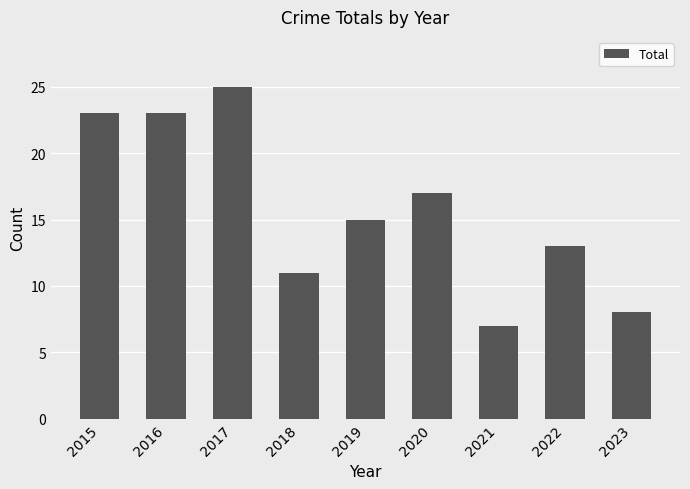

Reading left to right, transcribe all the data shown in this chart.

2015=23	2016=23	2017=25	2018=11	2019=15	2020=17	2021=7	2022=13	2023=8